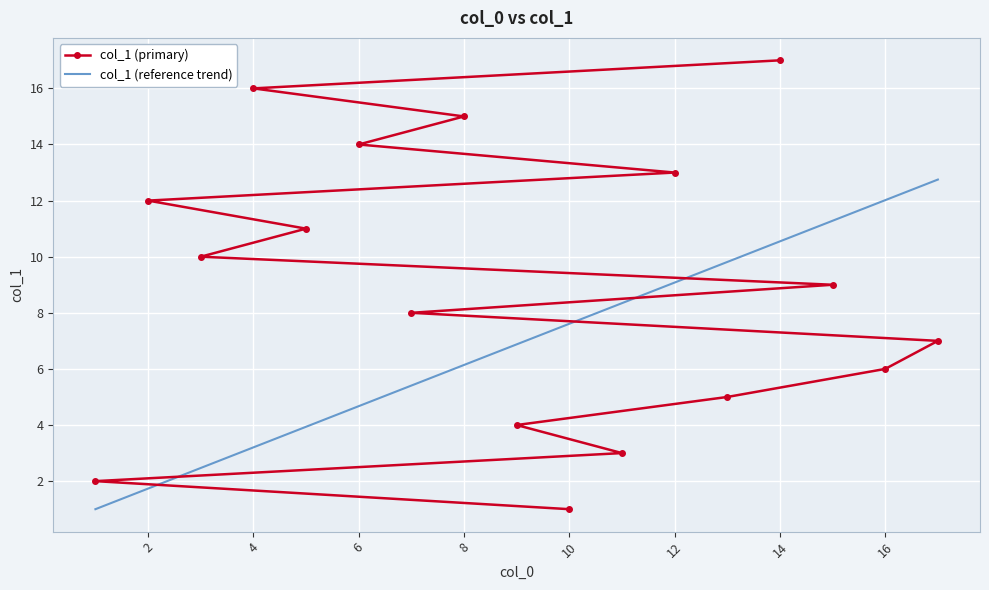

List the series in order of their peak value, lowest first.

col_1 (reference trend), col_1 (primary)